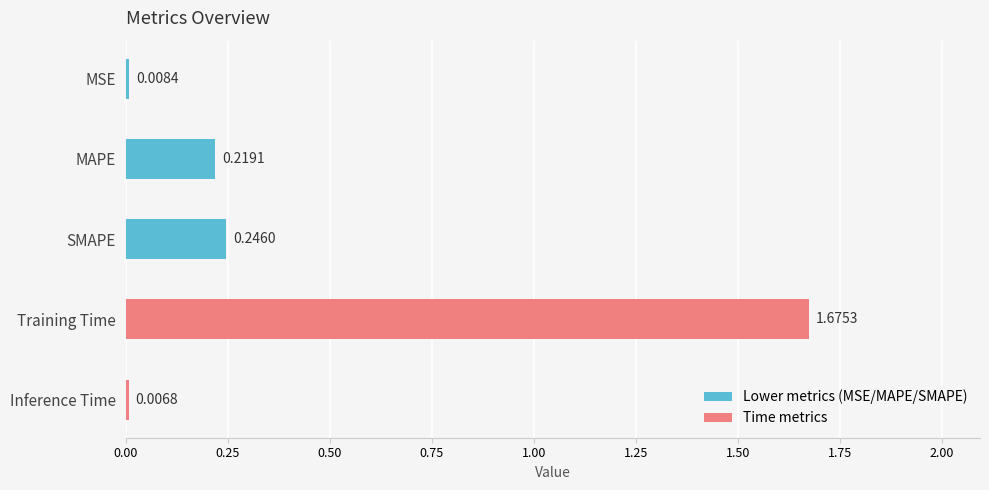

What is the difference between the values at Training Time and SMAPE?

1.4